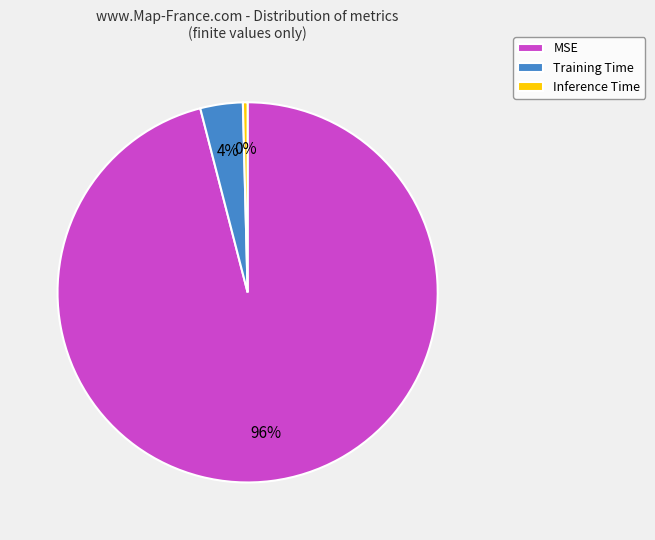

Which has a higher value, Training Time or Inference Time?

Training Time